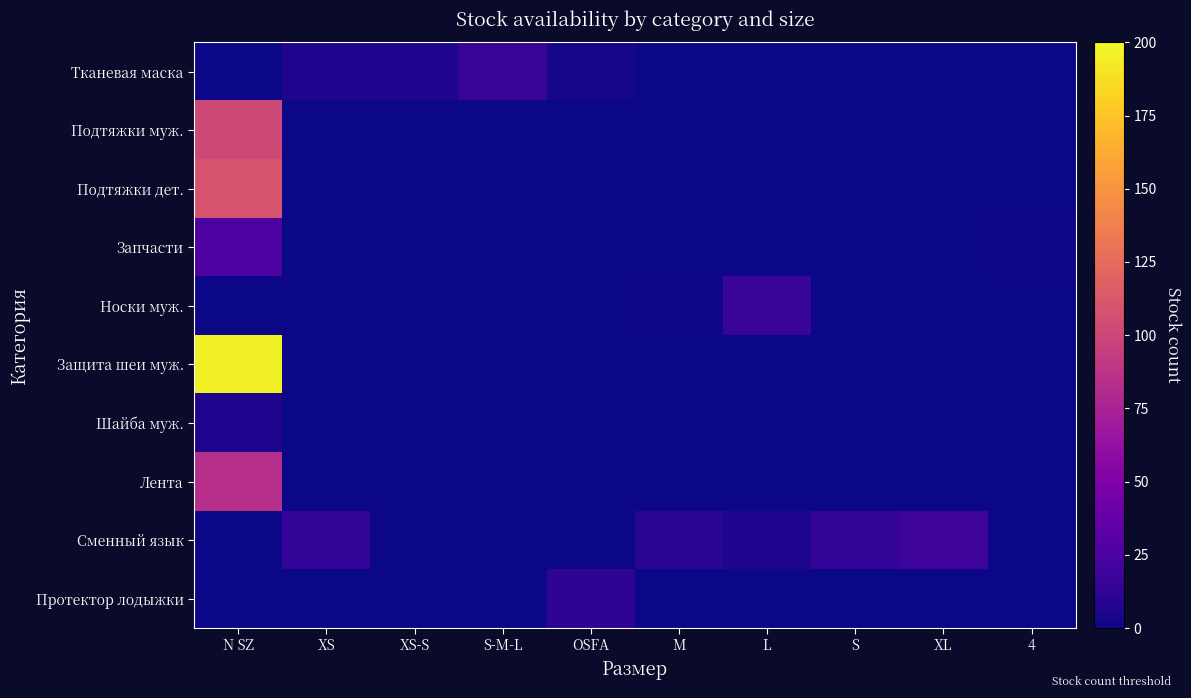

What is the maximum value shown in the chart?

196